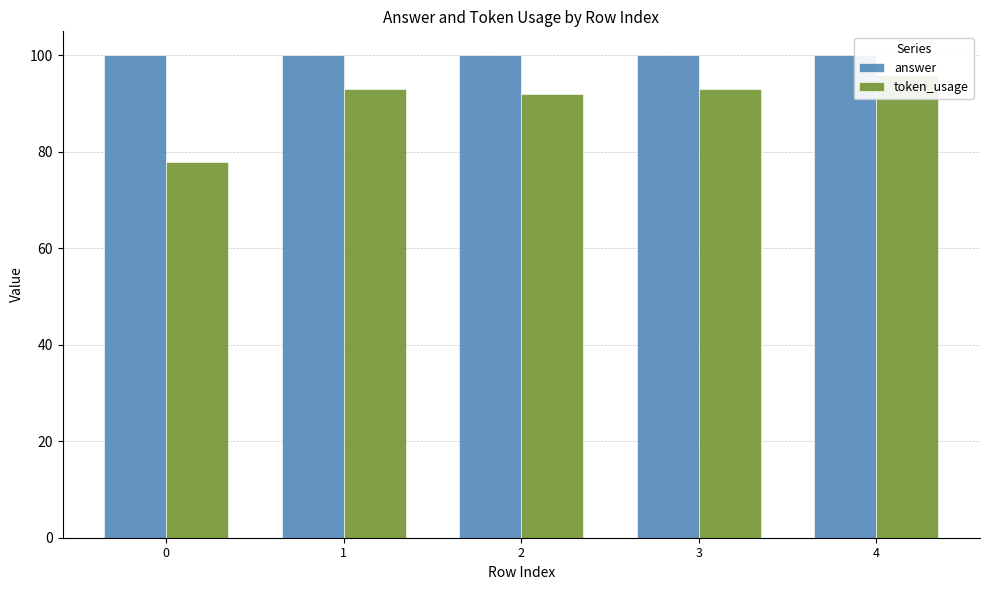

What is the average value of the answer series?

100